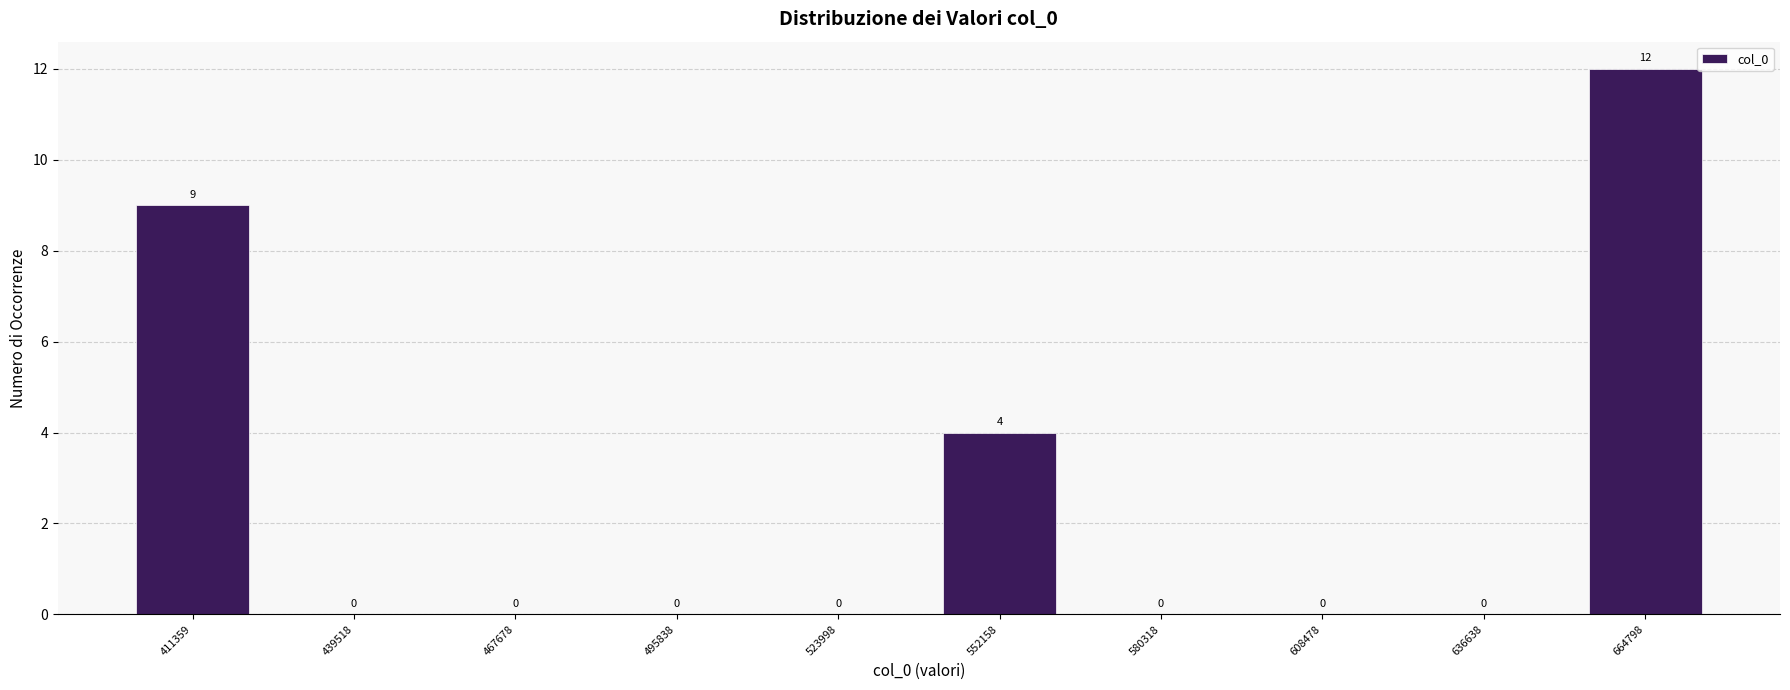

Reading left to right, list all the values displayed in this chart.

411359=9	439518=0	467678=0	495838=0	523998=0	552158=4	580318=0	608478=0	636638=0	664798=12